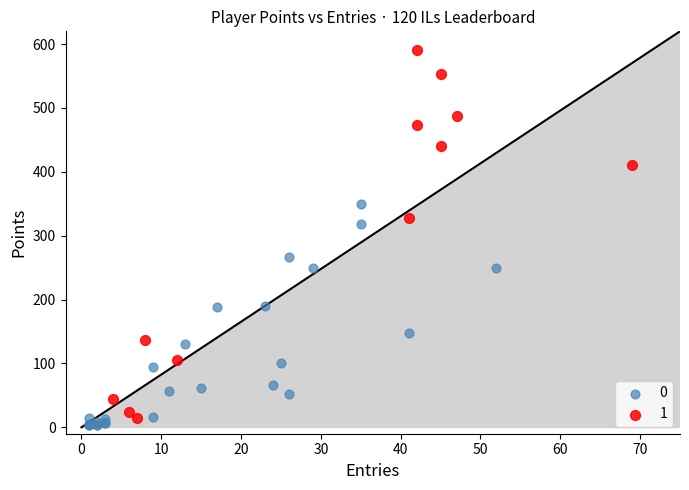

What are all the series names shown in the legend?

0, 1